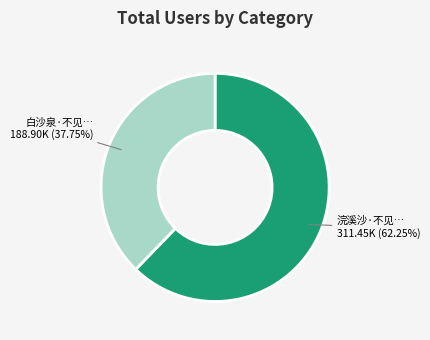

Is there any slice that represents more than half of the pie?

Yes